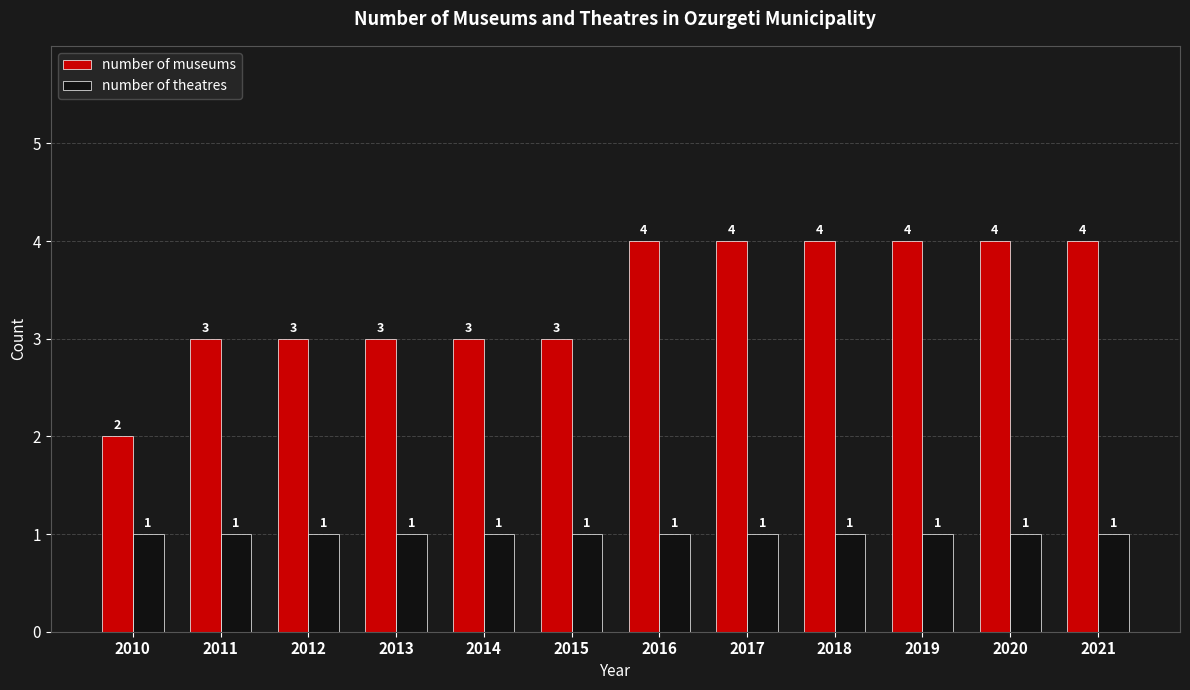

What is the difference between the highest and lowest values at 2016?

3